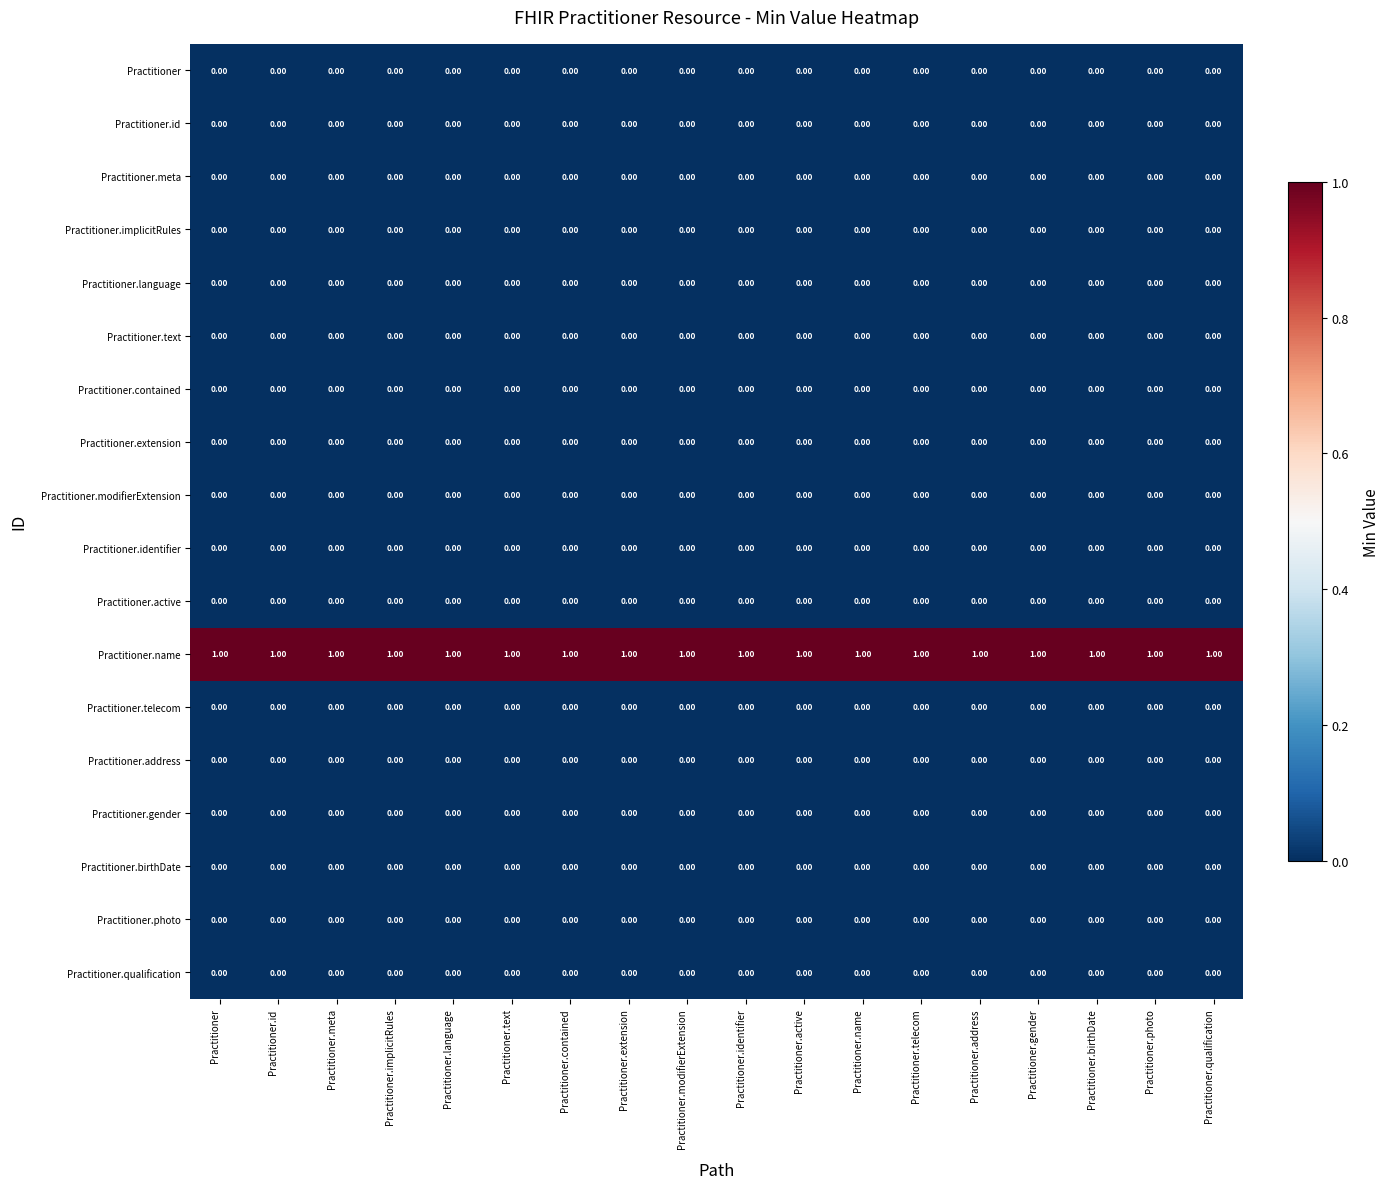

At how many categories does at least one series exceed 0?

18